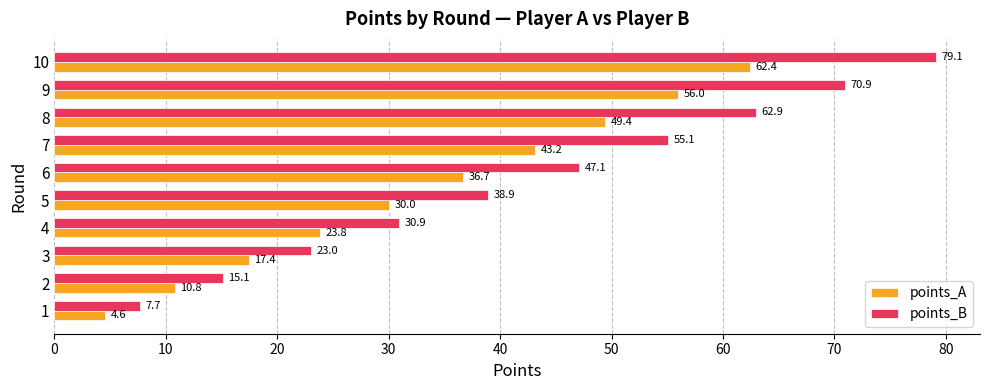

Read the points_B value at 5.

38.9